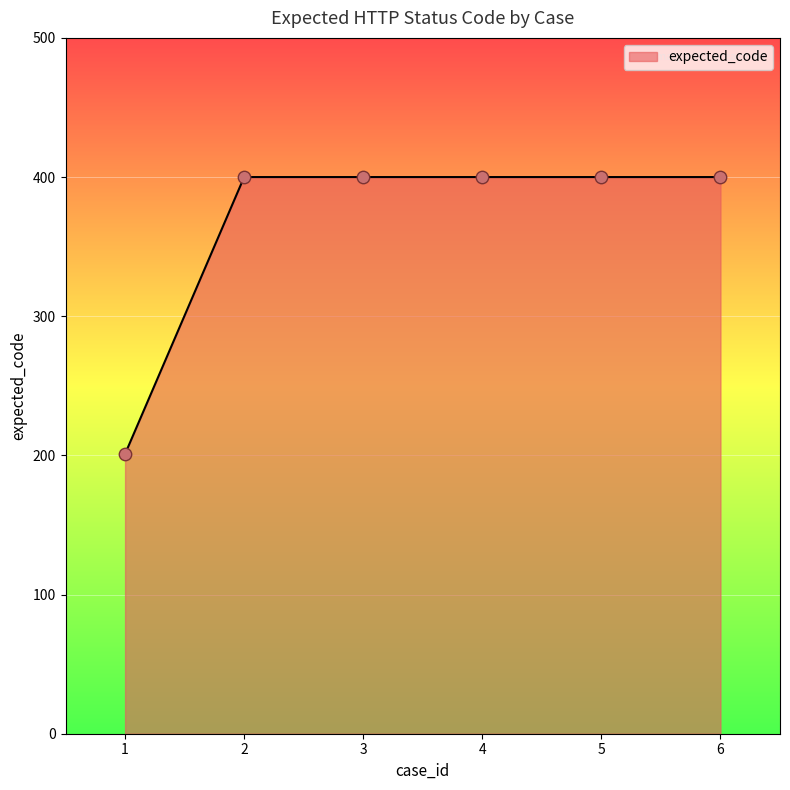

What is the ratio of the value at 1 to the value at 3?

0.5